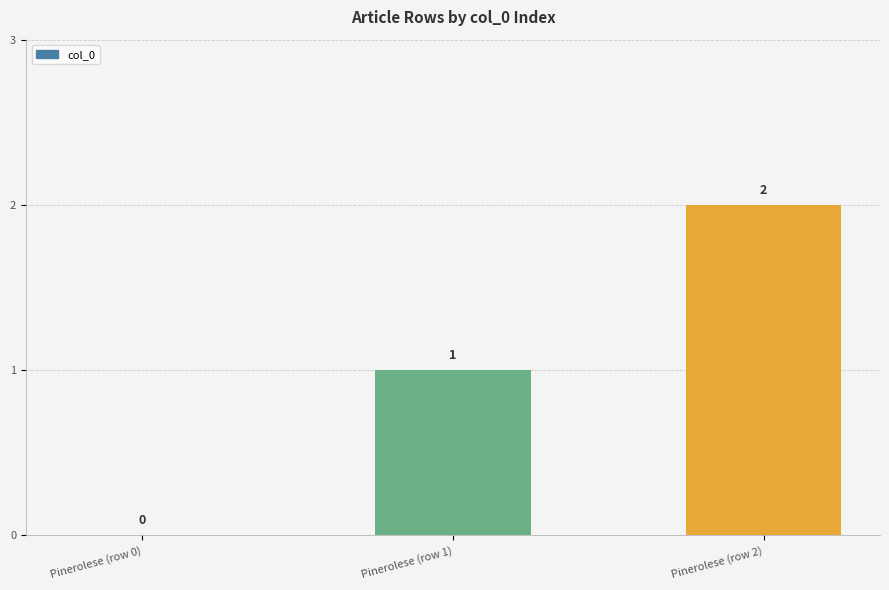

At which label is the value closest to 1?

Pinerolese (row 1)